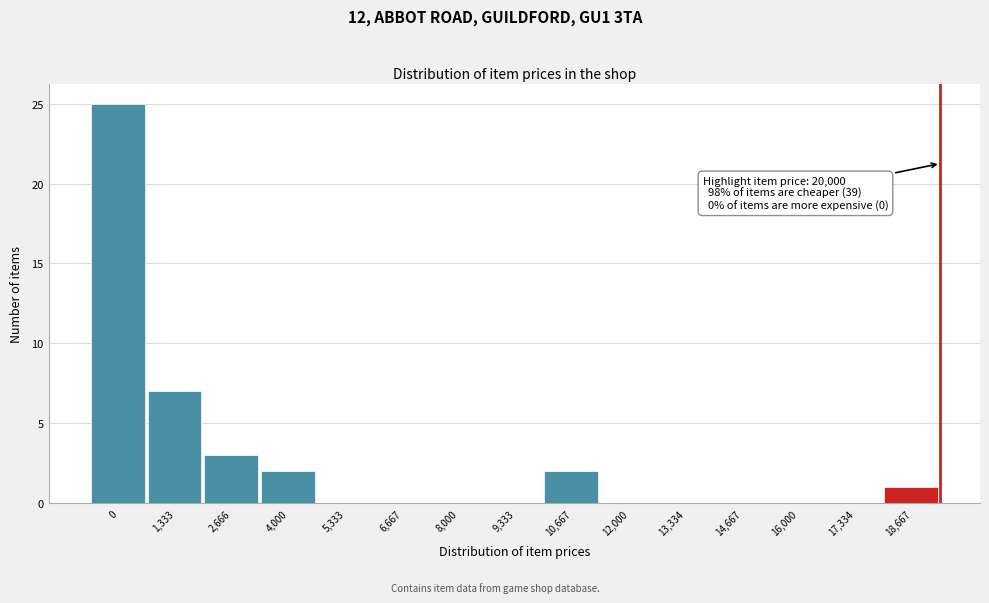

Reading left to right, what are all the values shown in this chart?

0=25	1,333=7	2,666=3	4,000=2	5,333=0	6,667=0	8,000=0	9,333=0	10,667=2	12,000=0	13,334=0	14,667=0	16,000=0	17,334=0	18,667=1